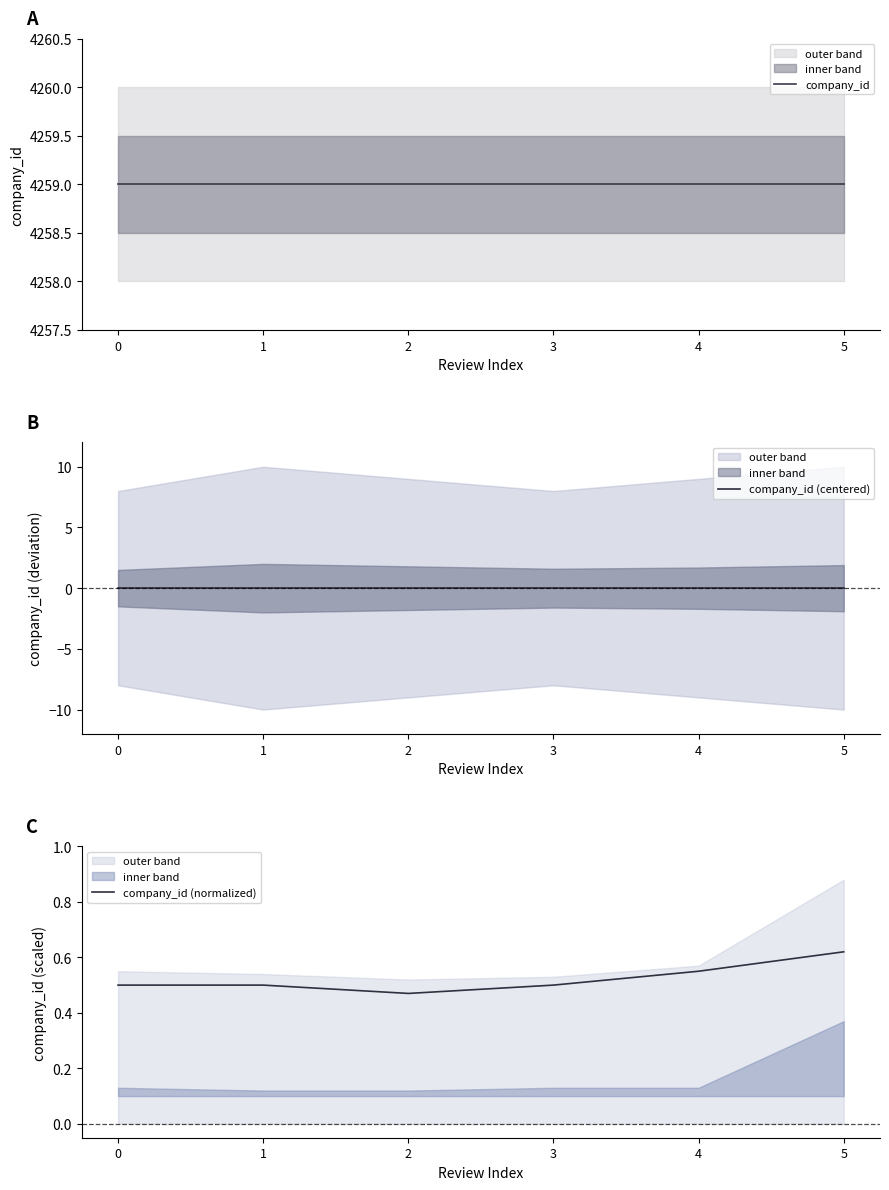

True or false: company_id (normalized) has a value of 0.6 at 4.

True